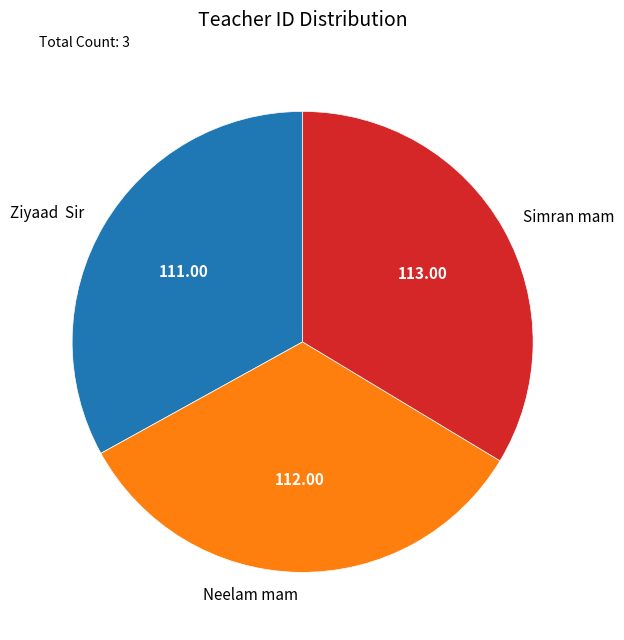

Between Simran mam and Ziyaad Sir, which is larger?

Simran mam